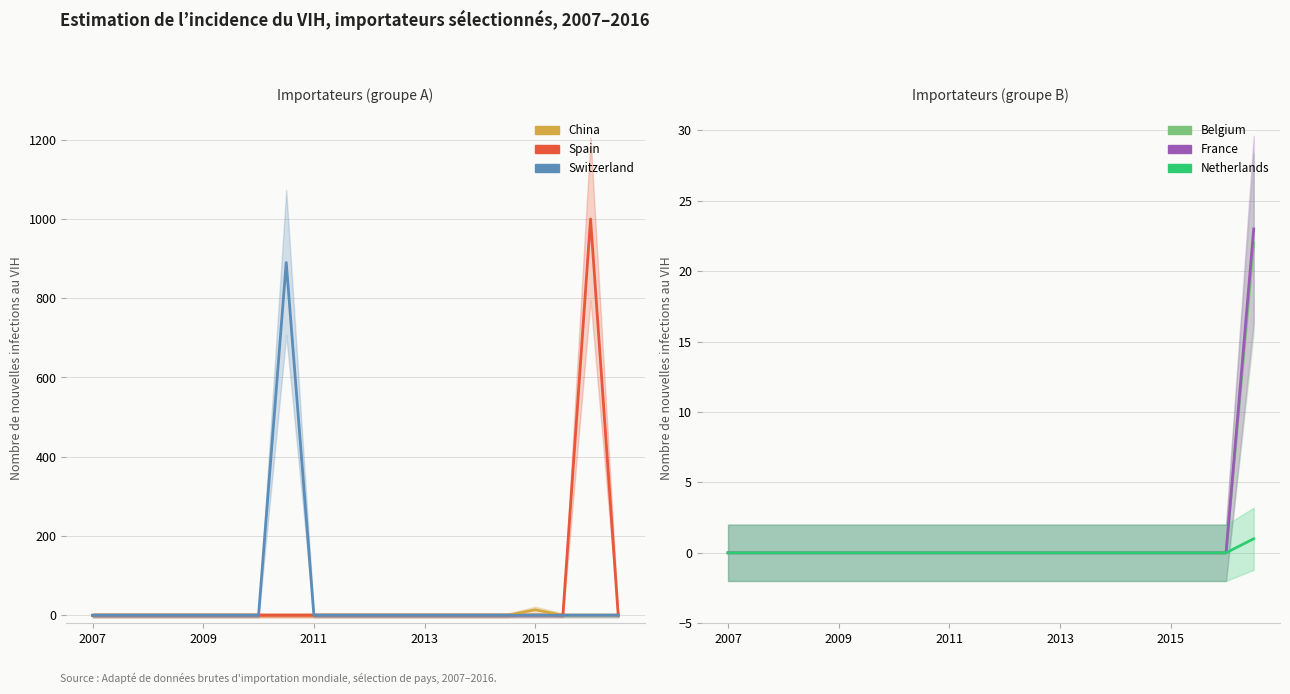

Is it true that Belgium equals 0 at 2009?

True